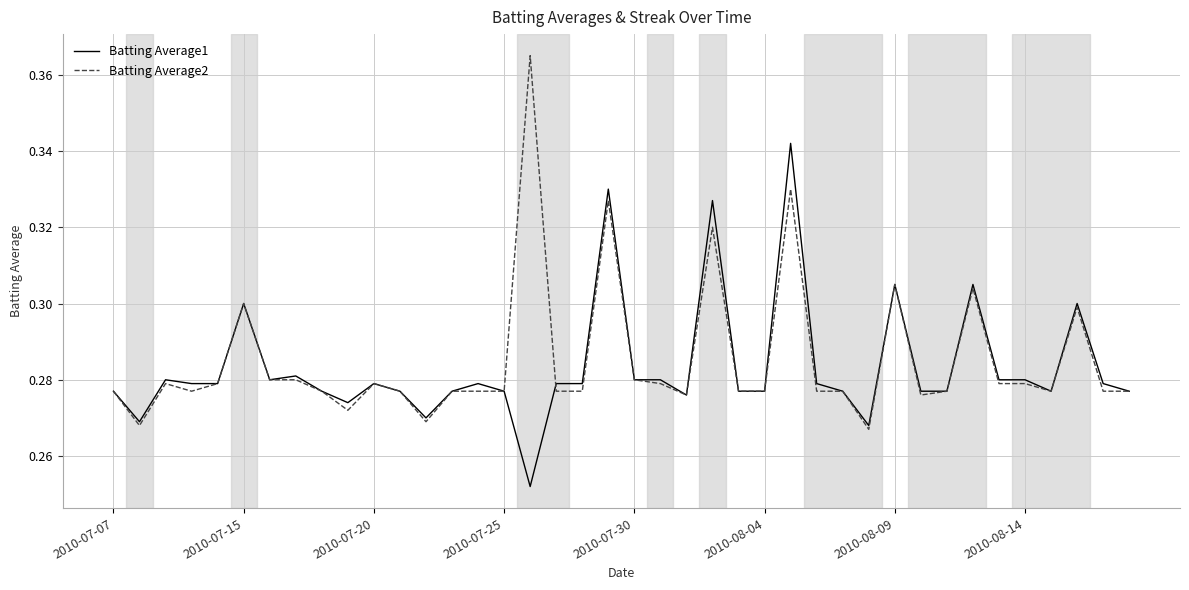

Rank the series by their maximum value, from highest to lowest.

Batting Average2, Batting Average1